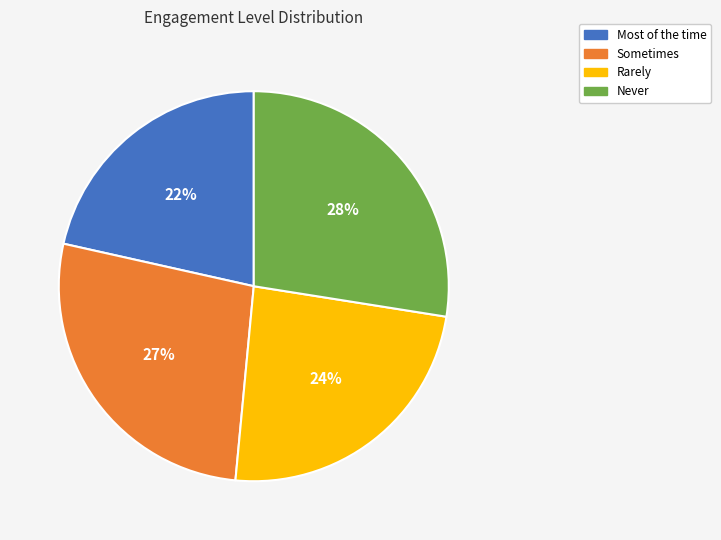

Between Most of the time and Never, which is larger?

Never